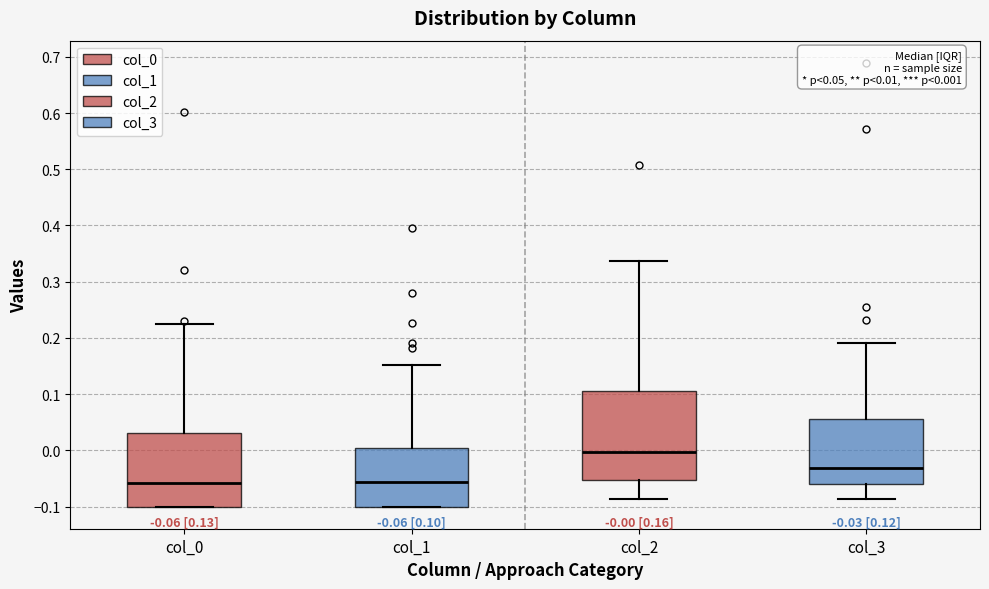

Comparing the boxes themselves (not the whiskers), which one is the tallest?

col_2